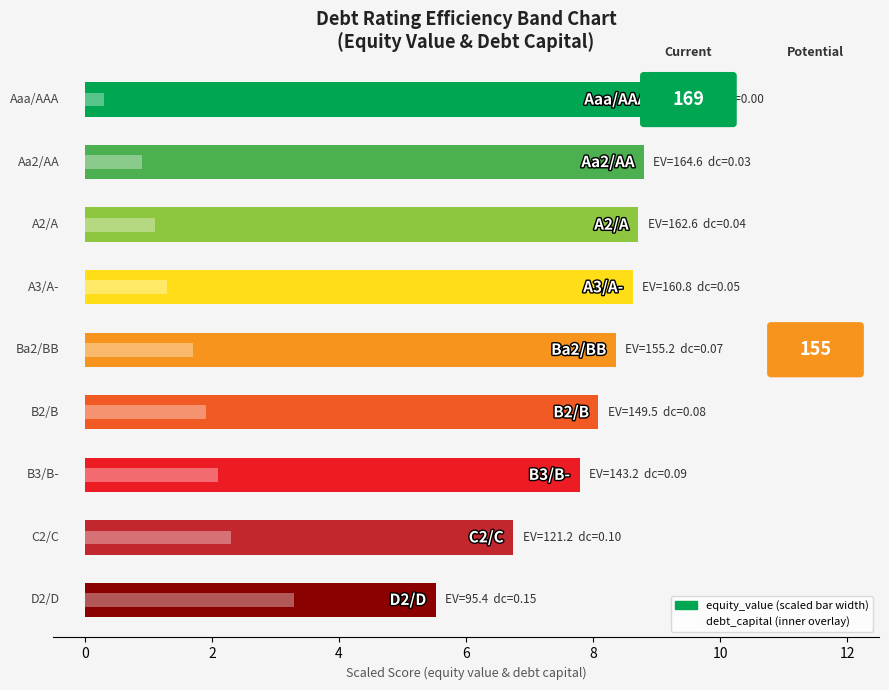

The value of equity_value (scaled) at 14 is 8.9. True or false?

False